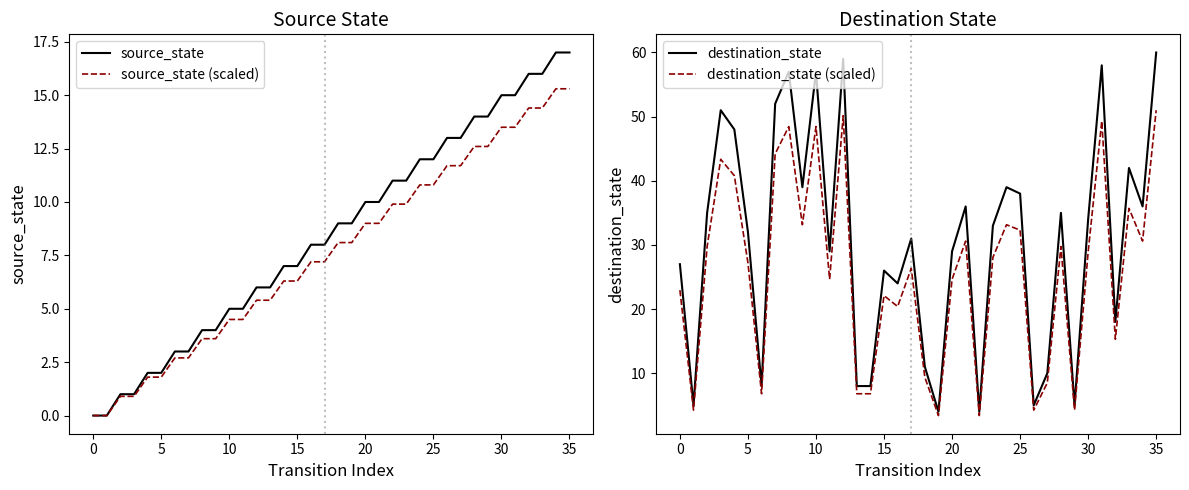

At which label does source_state first exceed 9?

20